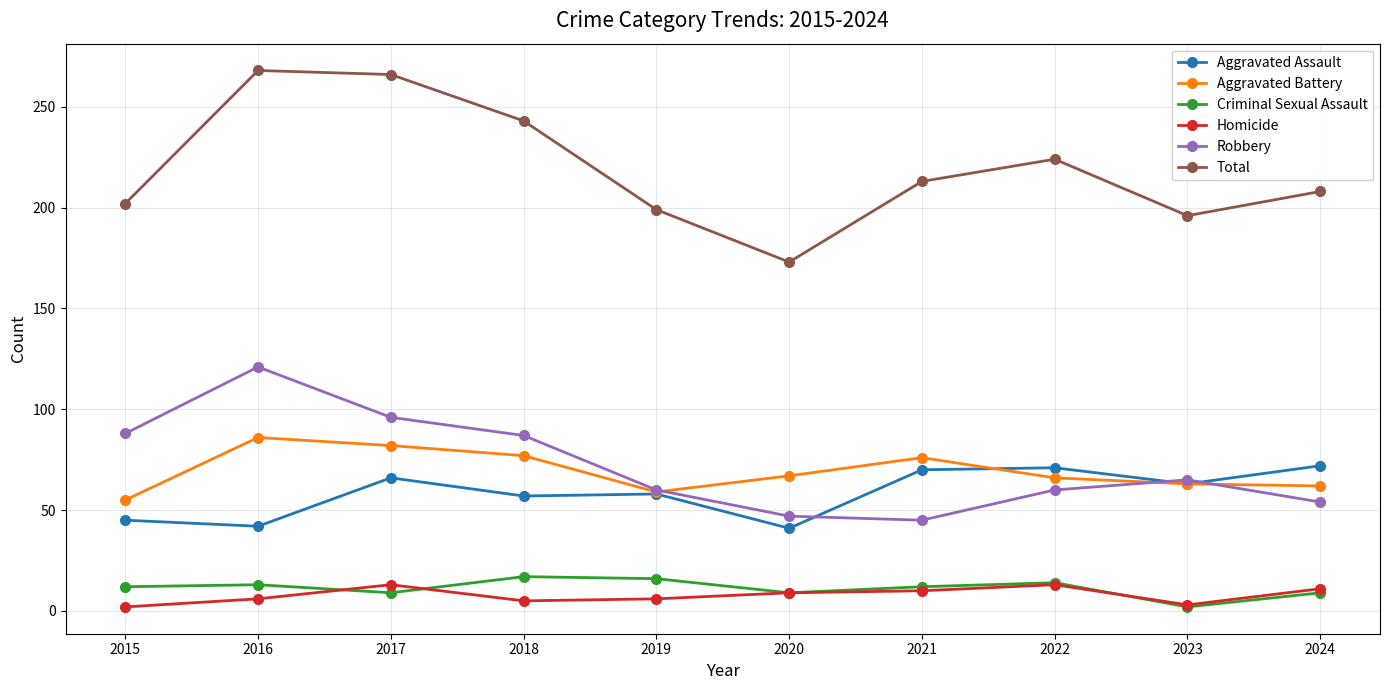

True or false: Aggravated Battery has more than 1 interior local peaks.

True